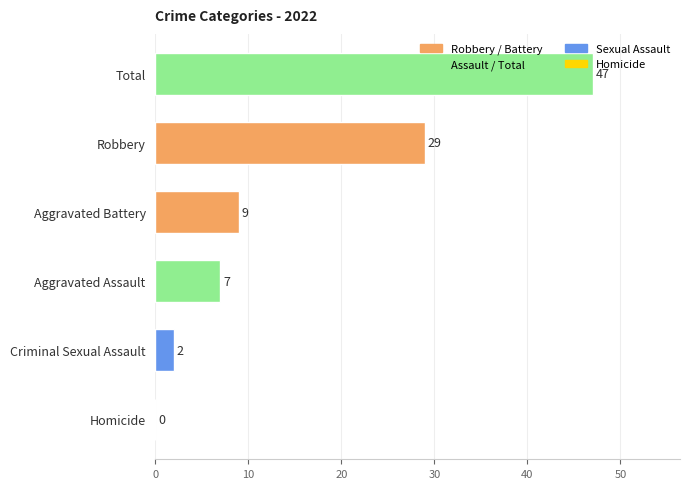

Which label corresponds to the largest value in the chart?

Total